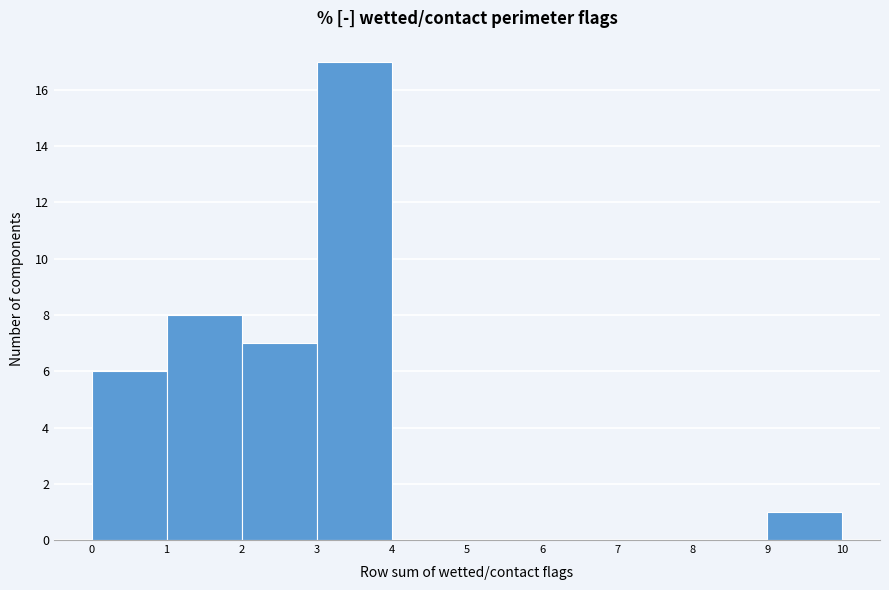

What is the height of the bar covering 2 to 3 on the x-axis? The values are not printed on the chart, so give them approximately, as read against the axis.

7